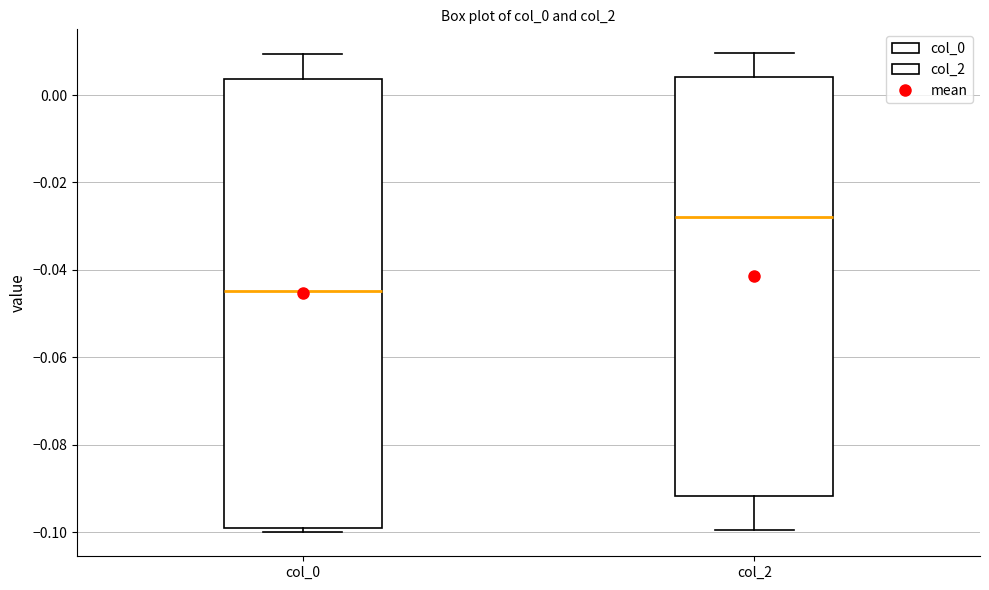

Where does the lower whisker of the box for col_2 end on the y-axis? The values are not printed on the chart, so give them approximately, as read against the axis.

-0.100